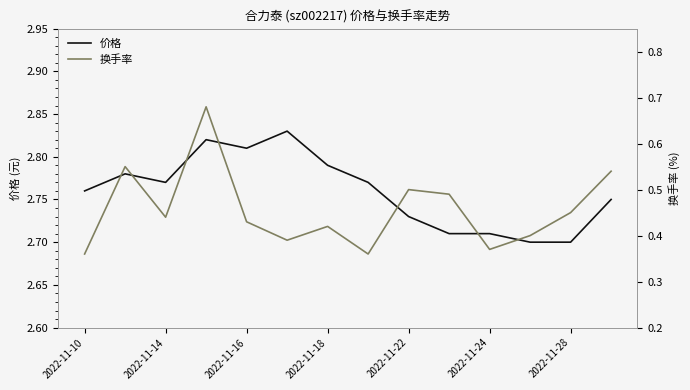

What is the greatest value displayed?

2.8